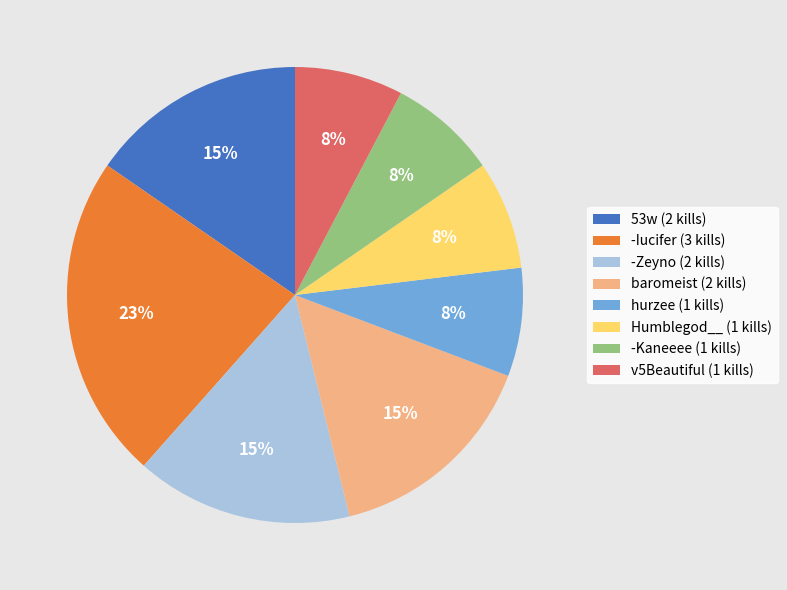

Which slice is the largest?

-Iucifer